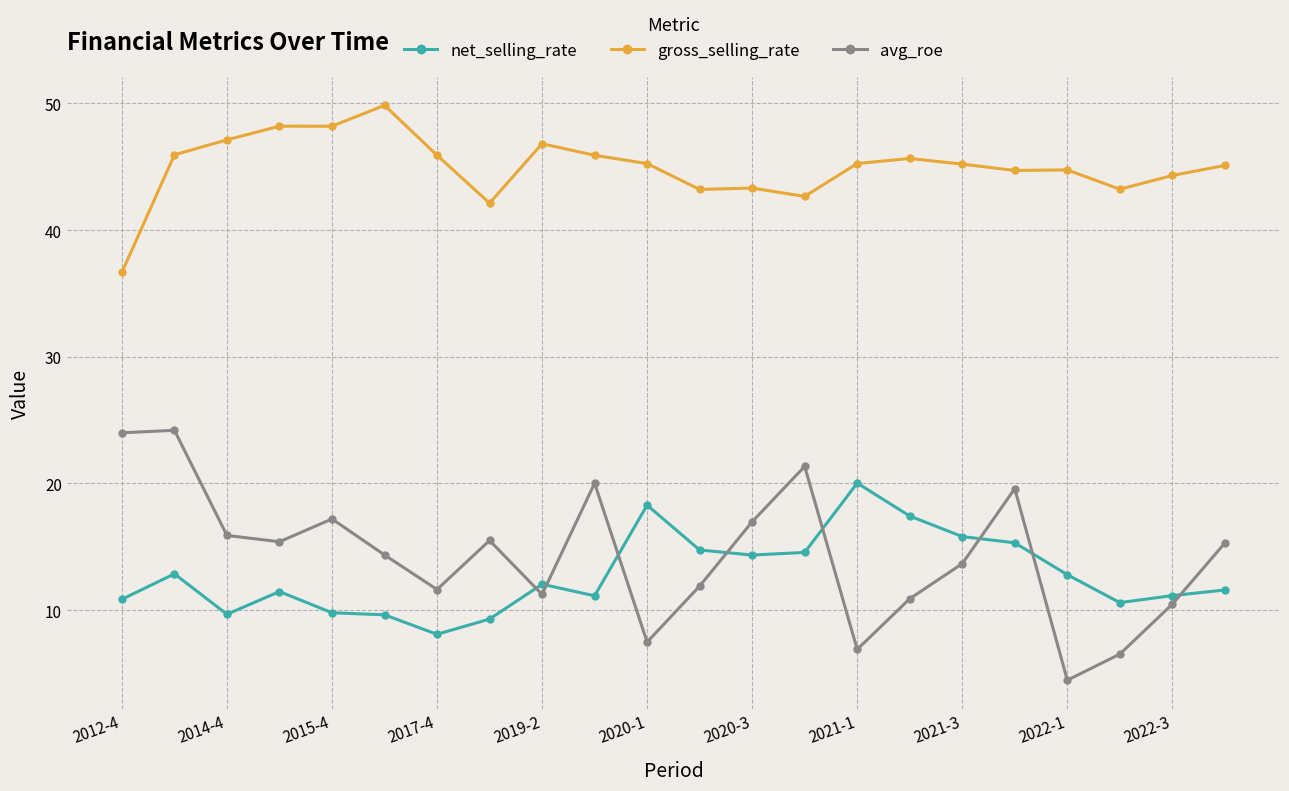

What is the smallest value displayed?

4.5